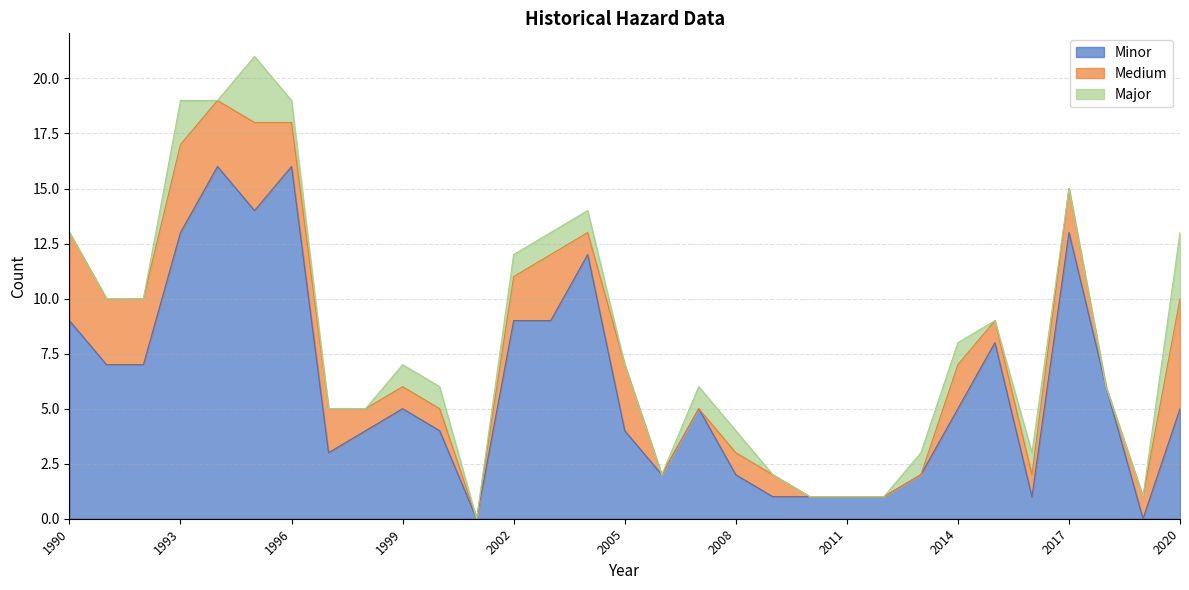

What is the highest value of the Major series?

3